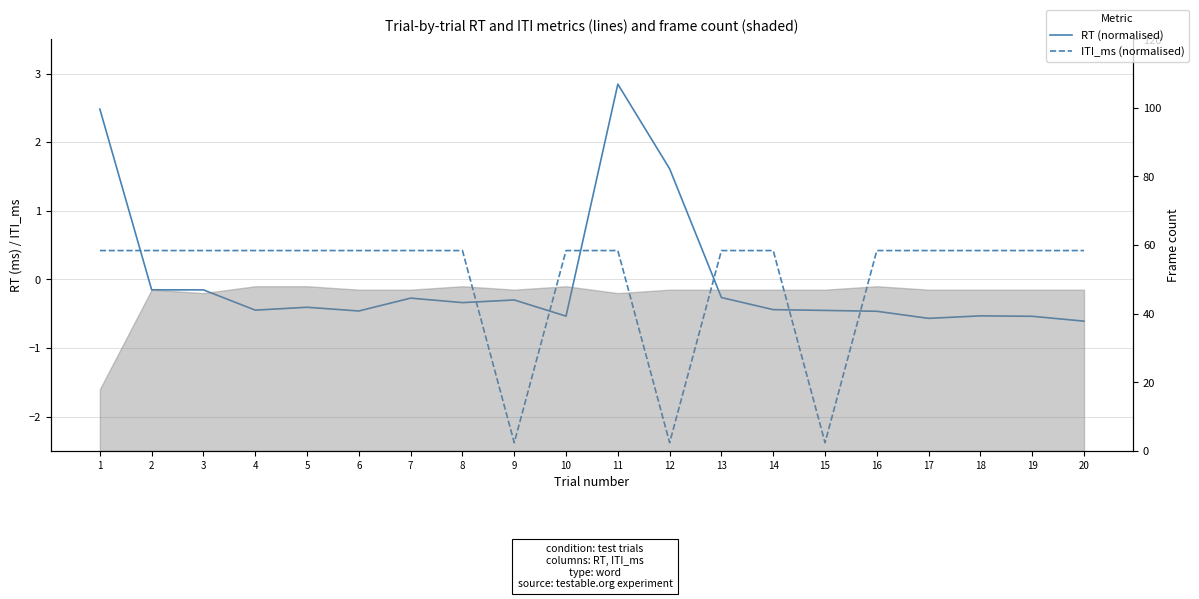

Reading left to right, list all the values displayed in this chart.

RT (normalised): 1=2.5	2=-0.2	3=-0.2	4=-0.4	5=-0.4	6=-0.5	7=-0.3	8=-0.3	9=-0.3	10=-0.5	11=2.8	12=1.6	13=-0.3	14=-0.4	15=-0.5	16=-0.5	17=-0.6	18=-0.5	19=-0.5	20=-0.6
ITI_ms (normalised): 1=0.4	2=0.4	3=0.4	4=0.4	5=0.4	6=0.4	7=0.4	8=0.4	9=-2.4	10=0.4	11=0.4	12=-2.4	13=0.4	14=0.4	15=-2.4	16=0.4	17=0.4	18=0.4	19=0.4	20=0.4